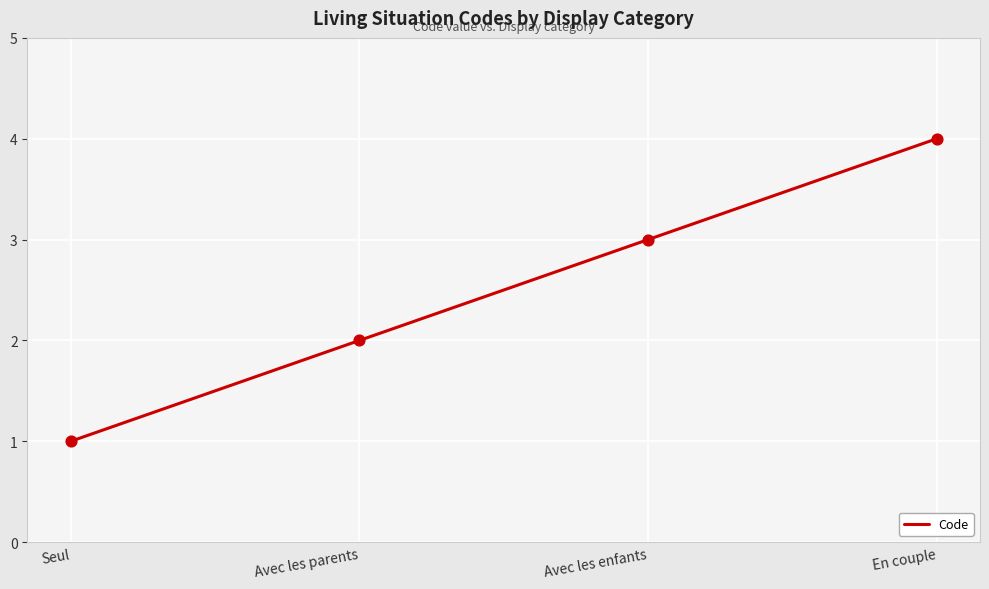

What is the change in value from Avec les enfants to En couple?

+1